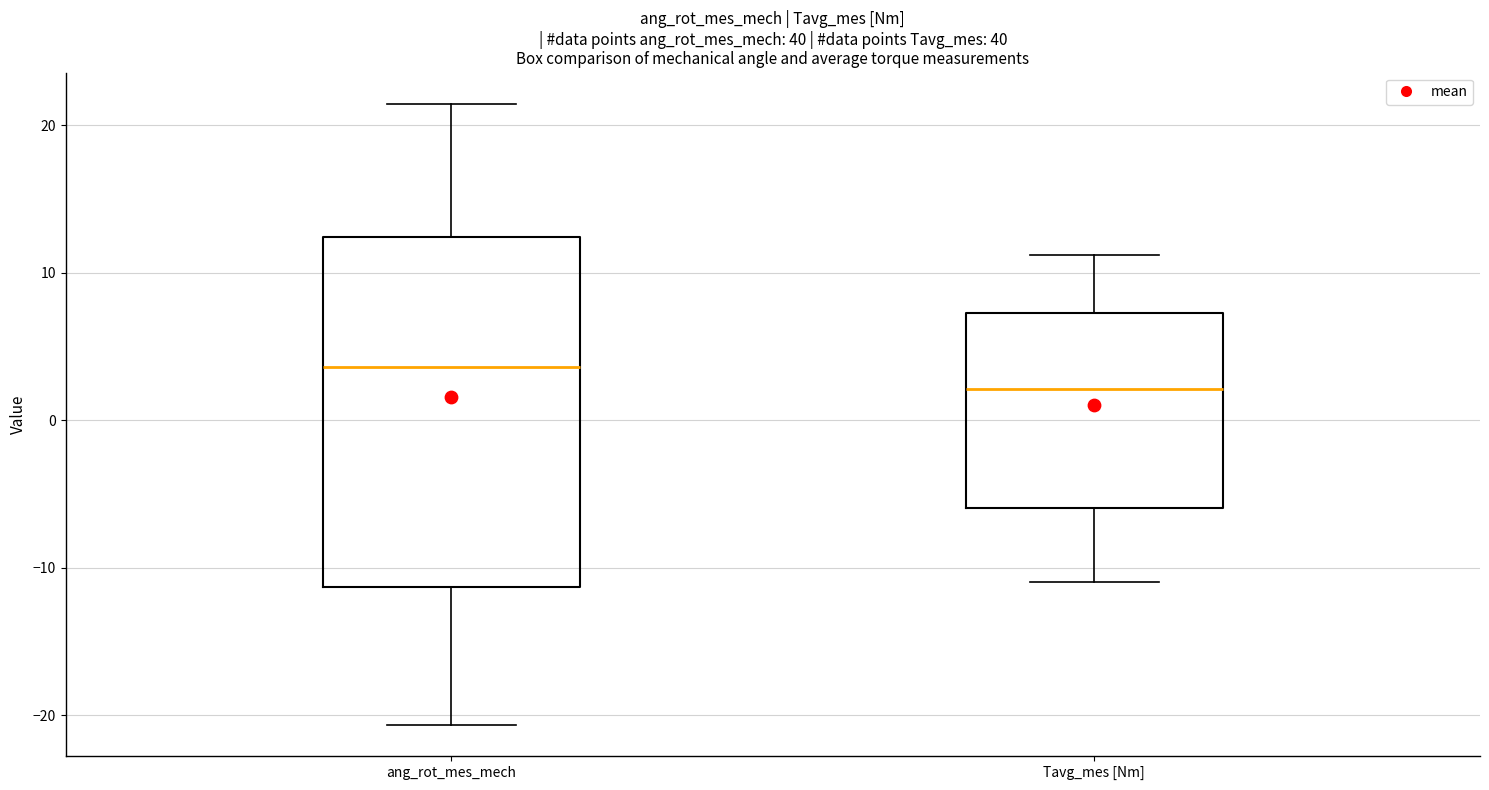

Where is the upper edge of the box for Tavg_mes [Nm] on the y-axis? The values are not printed on the chart, so give them approximately, as read against the axis.

7